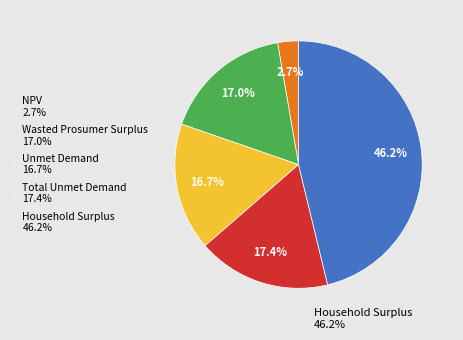

Does any single category account for the majority?

No